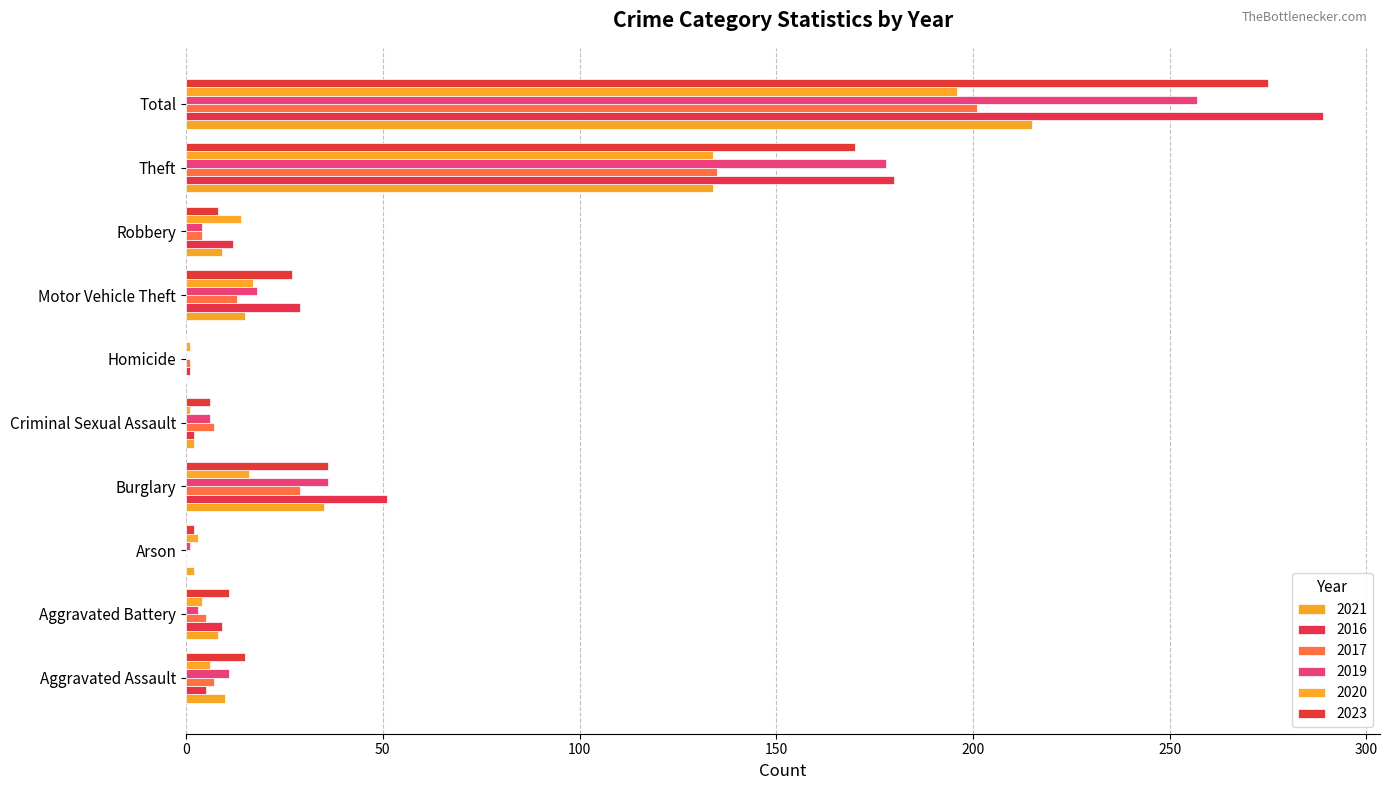

Which label corresponds to the largest value in the chart?

Total